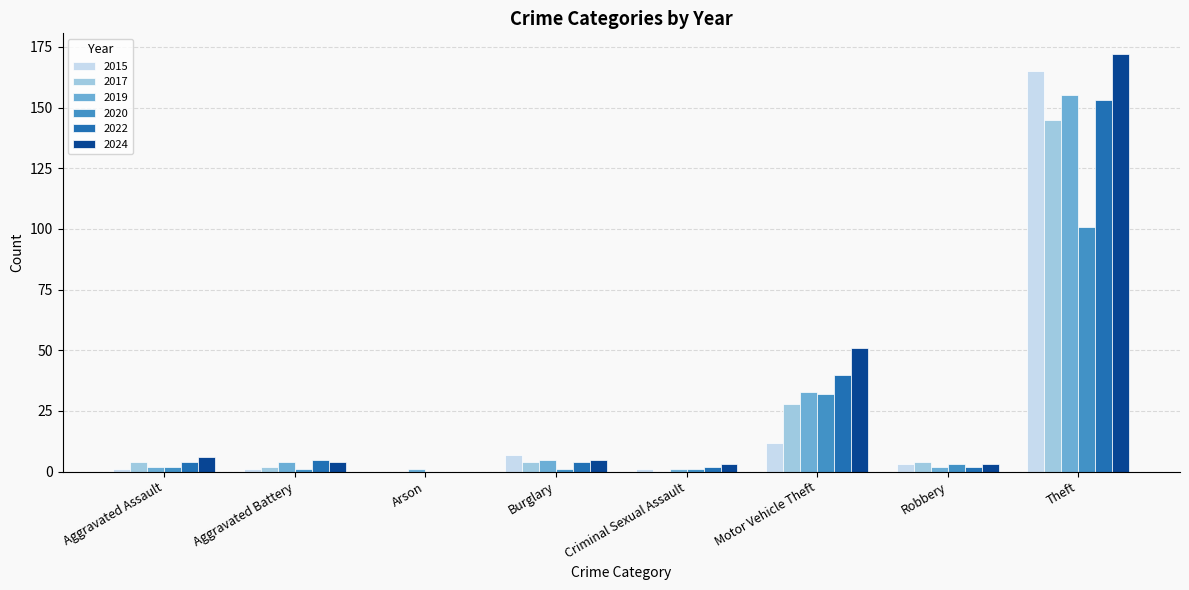

What is the maximum value shown in the chart?

172